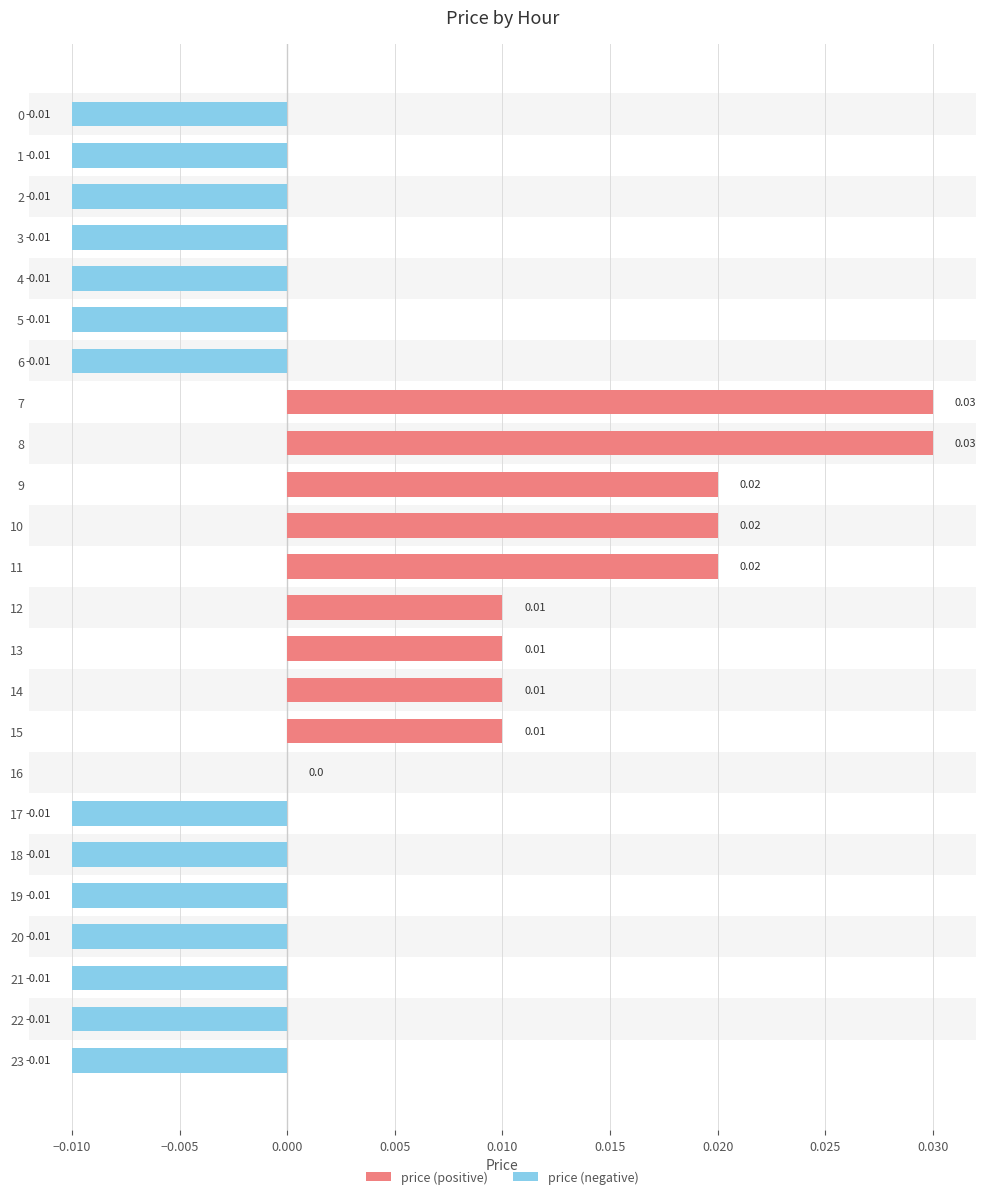

Rank the series at 11 from lowest to highest value.

price (negative), price (positive)